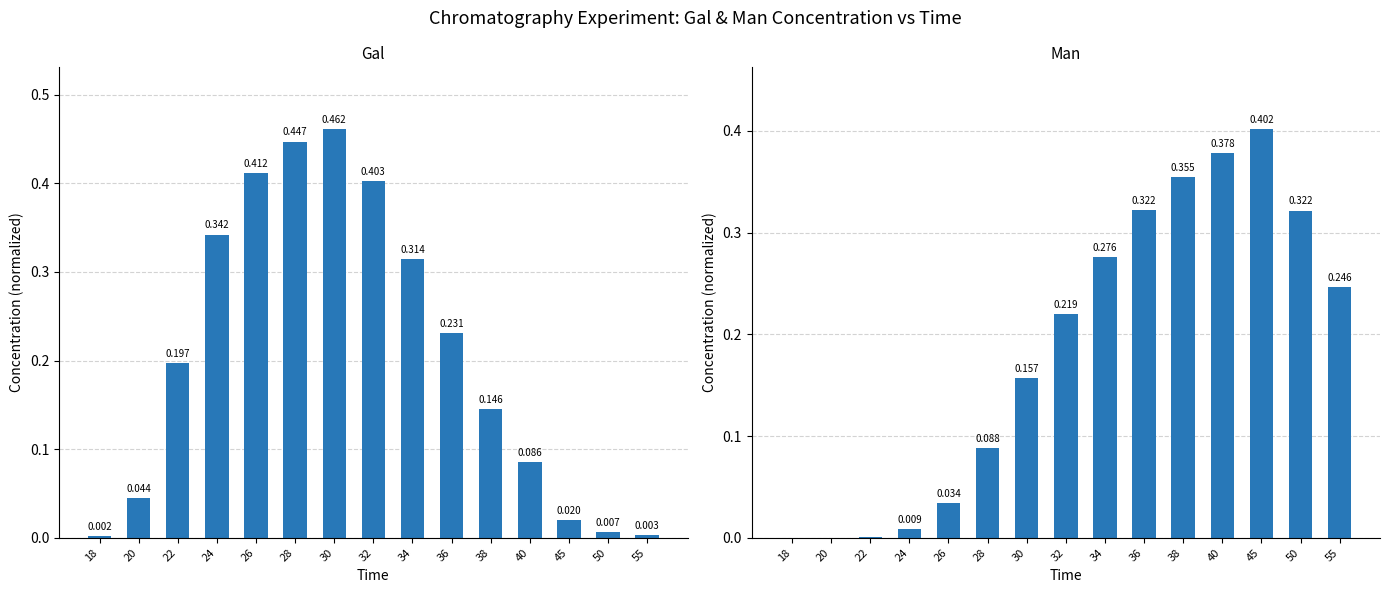

Which series has the largest total across all categories?

Gal